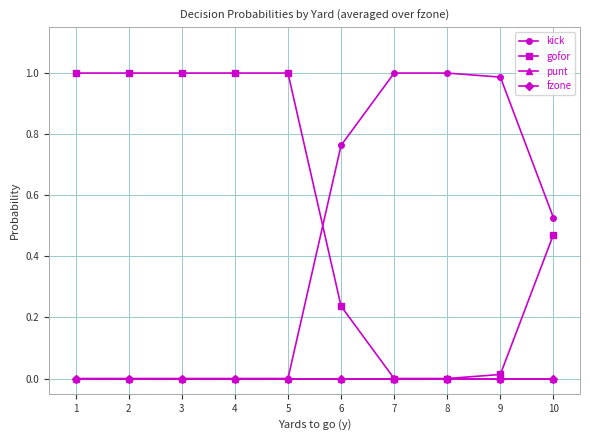

Which series has the largest total across all categories?

gofor